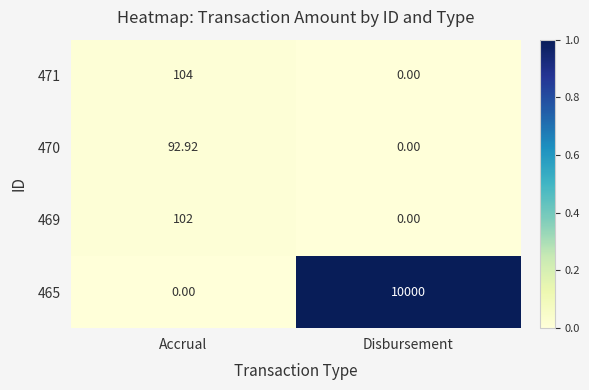

Which category has the highest value in the 469 series?

Accrual